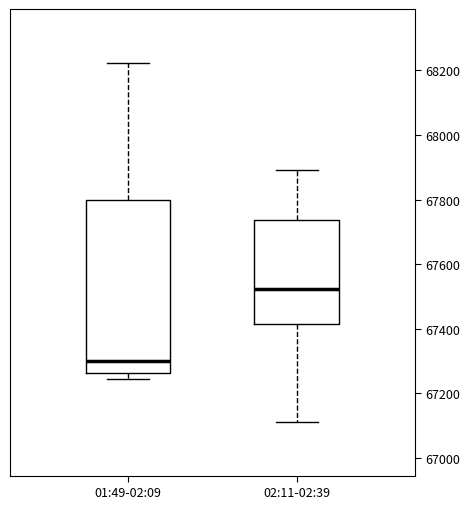

Where is the upper edge of the box for 01:49-02:09 on the y-axis? The values are not printed on the chart, so give them approximately, as read against the axis.

67800